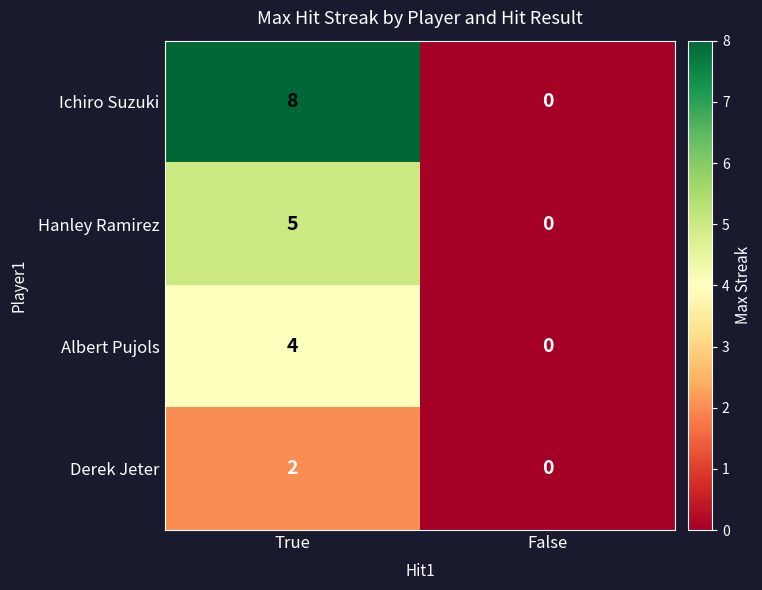

What is the maximum value shown in the chart?

8